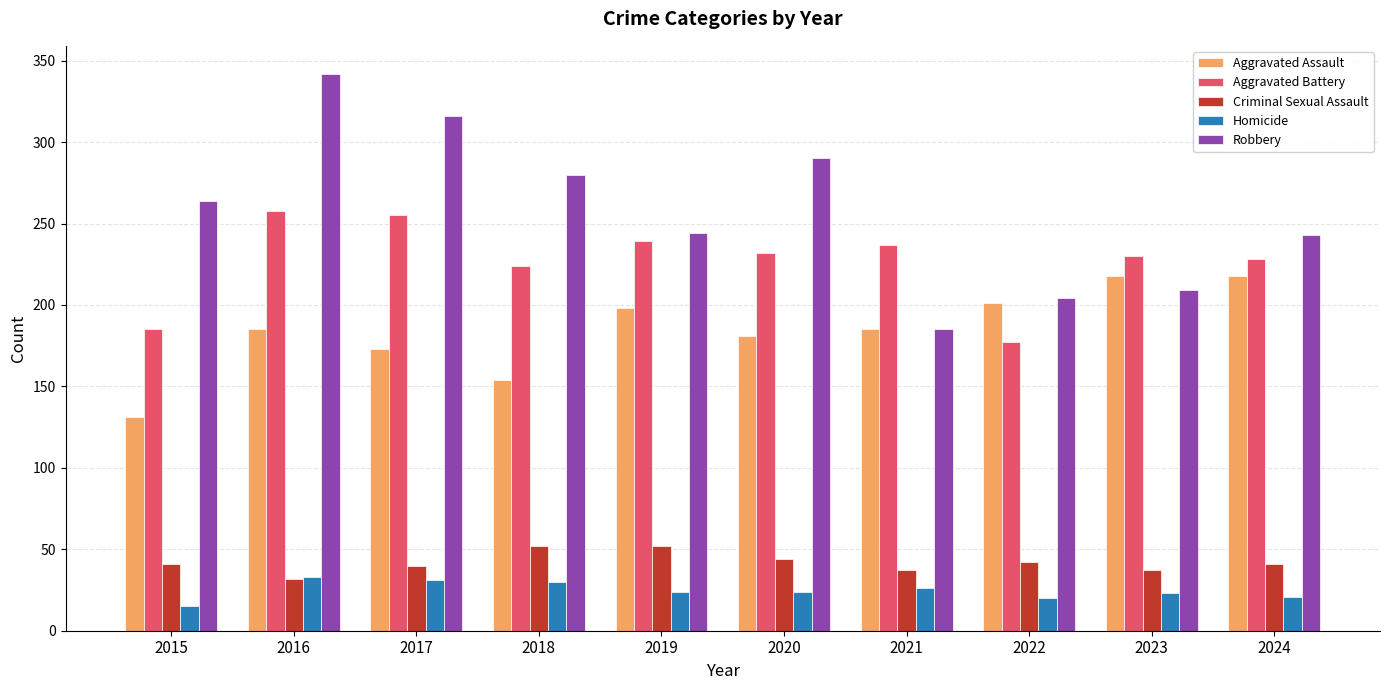

Is it true that Aggravated Battery equals 228 at 2024?

True